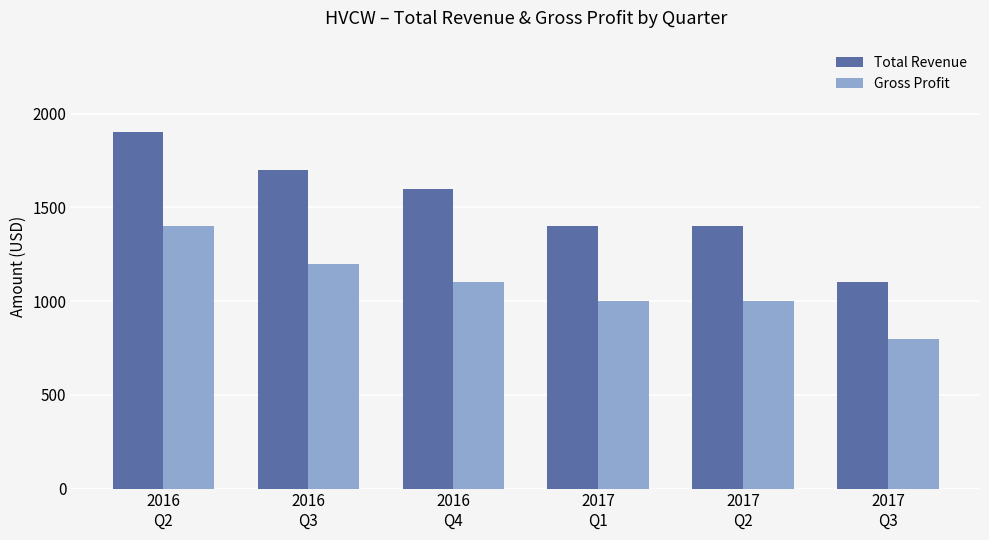

At which category is the sum across all series the highest?

2016
Q2